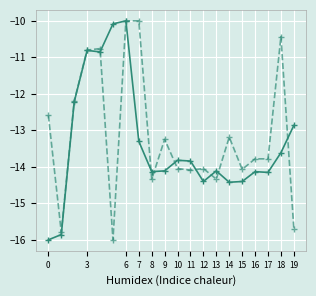

What is the smallest value displayed?

-16.0